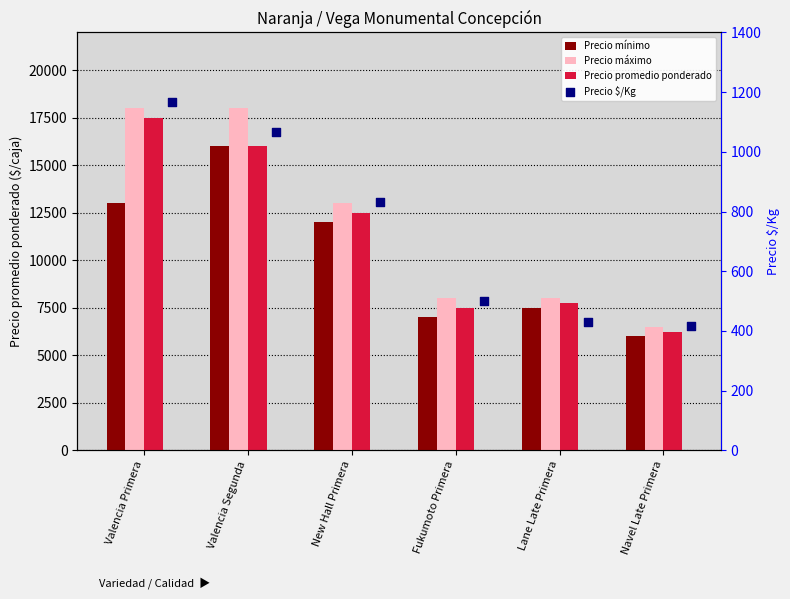

Which series has the largest Y range (max minus min)?

Precio máximo